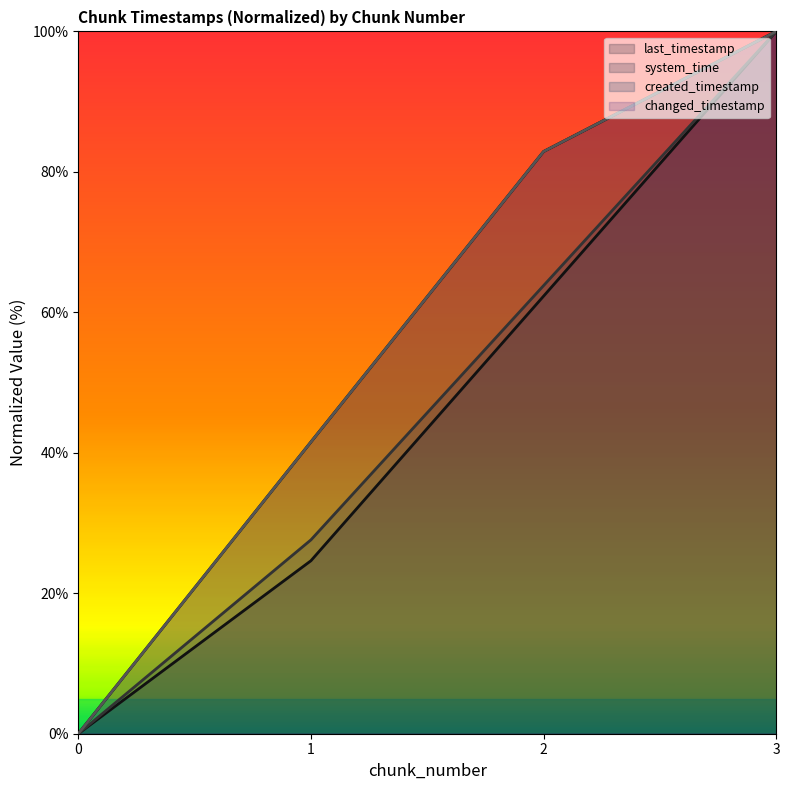

What is the maximum value for changed_timestamp?

100.0